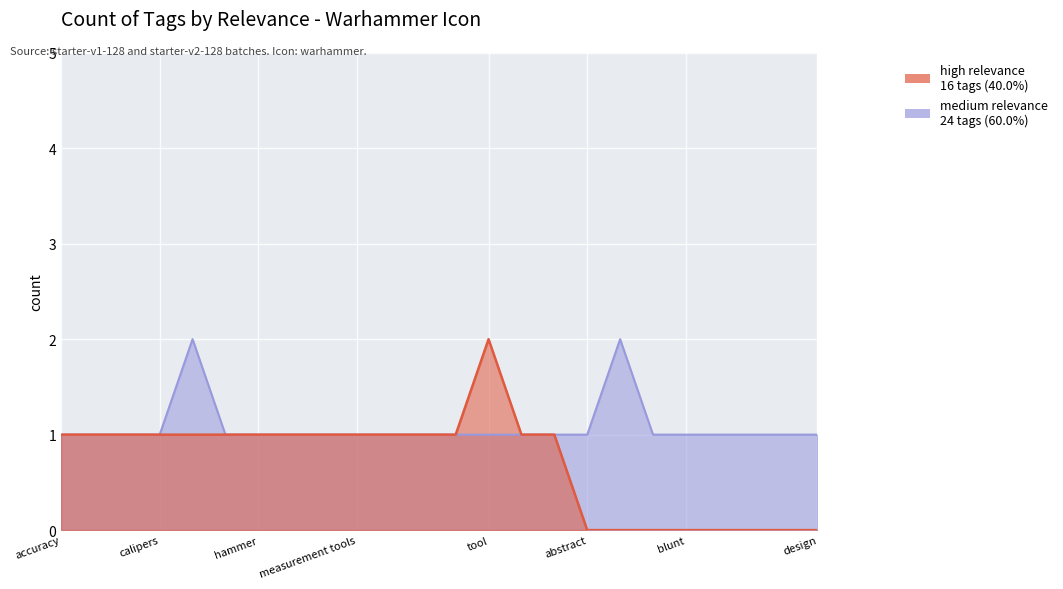

Reading left to right, what are all the values shown in this chart?

1	1	1	1	2	1	1	1	1	1	1	1	1	1	1	1	1	2	1	1	1	1	1	1